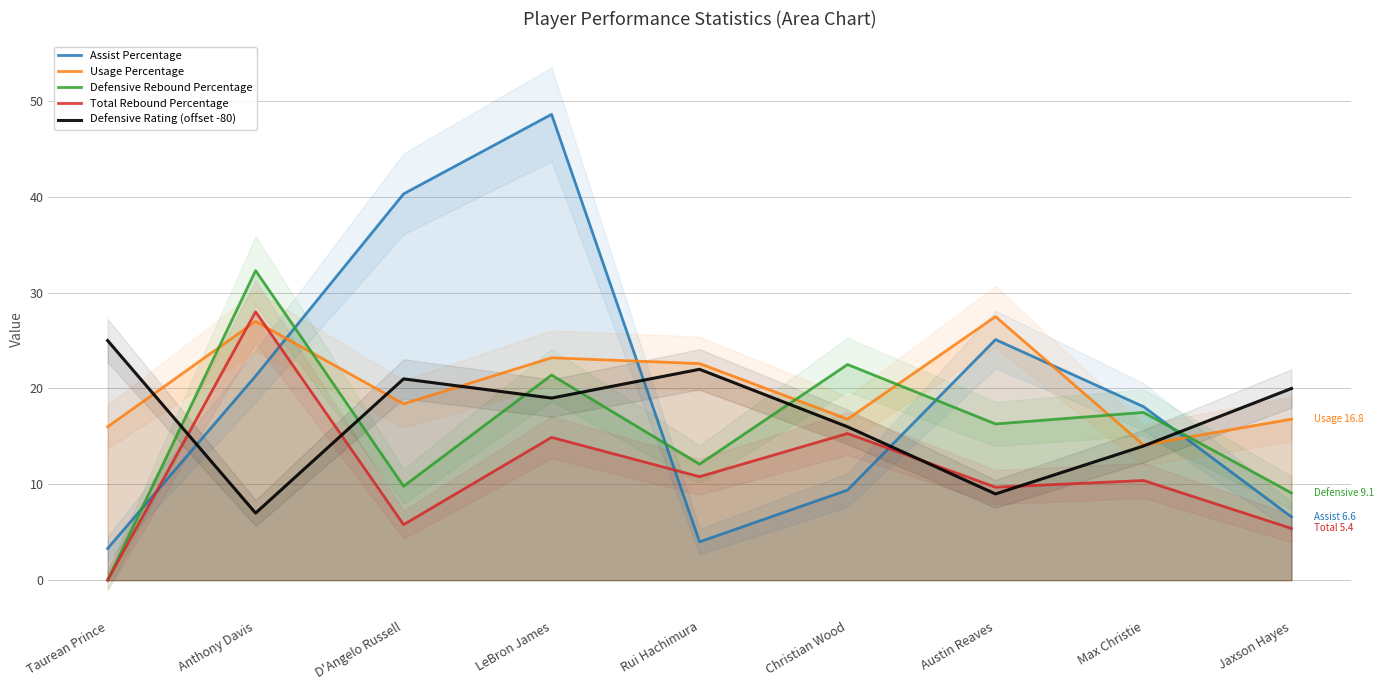

What is the value of the Defensive Rating (offset -80) point at the 5th from the left?

22.0